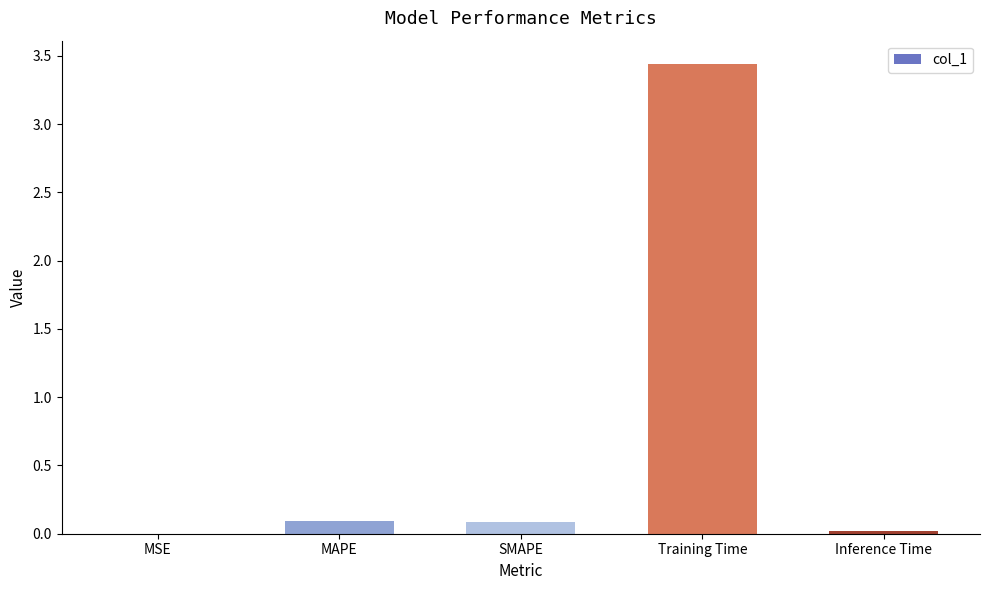

What is the sum of all values?

3.6